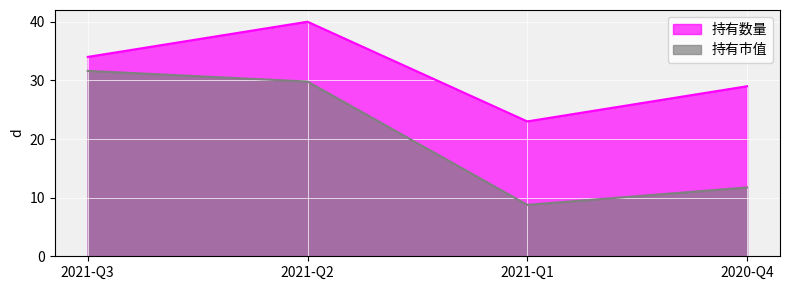

The 持有数量 series shows 57.6 at 2021-Q3. True or false?

False